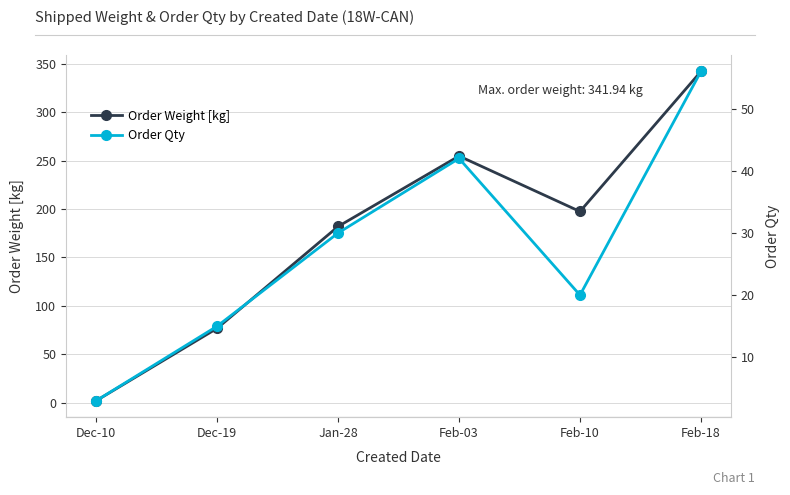

Reading left to right, list all the values displayed in this chart.

Order Weight [kg]: Dec-10=2.0	Dec-19=76.8	Jan-28=181.9	Feb-03=254.6	Feb-10=197.4	Feb-18=341.9
Order Qty: Dec-10=3.0	Dec-19=15.0	Jan-28=30.0	Feb-03=42.0	Feb-10=20.0	Feb-18=56.0